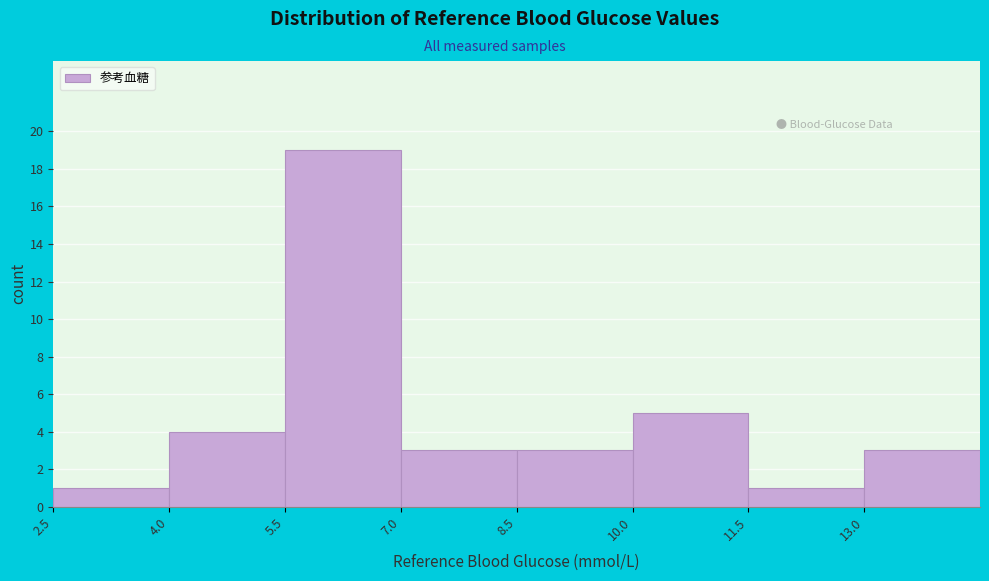

Which range on the x-axis has the tallest bar?

5.5 to 7.0